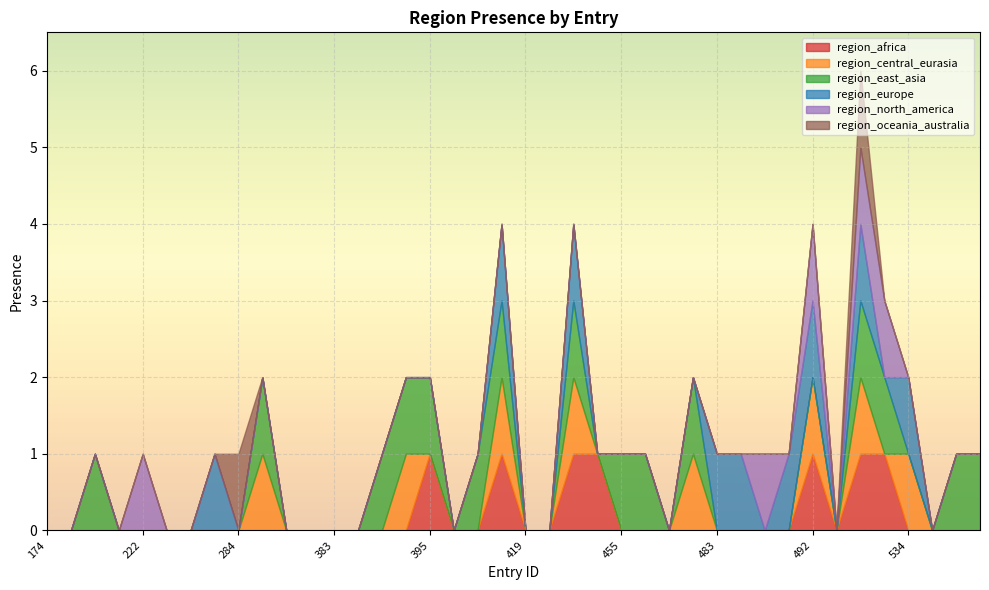

After their last crossing, which series has the higher values: region_central_eurasia or region_africa?

region_central_eurasia